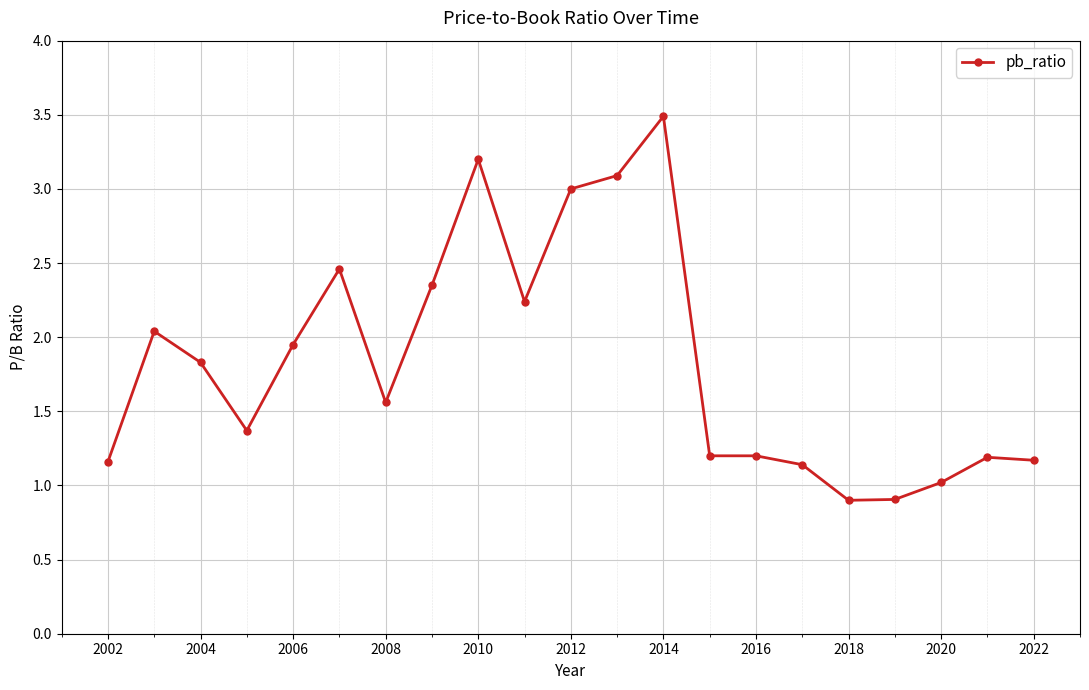

True or false: the data has more than 2 interior local peaks.

True